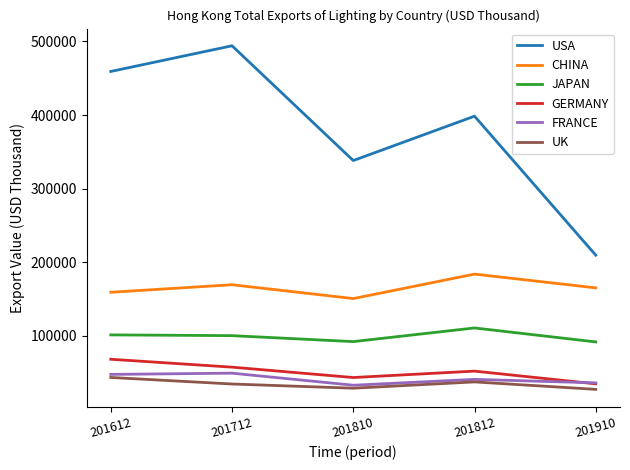

At which category is the sum across all series the highest?

201712